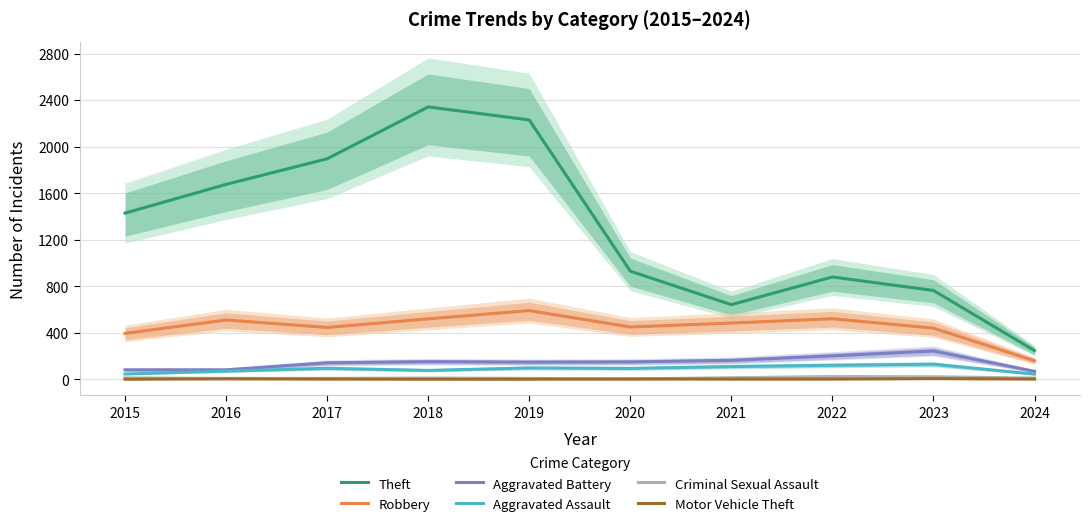

Is it true that Theft equals 1204 at 2022?

False